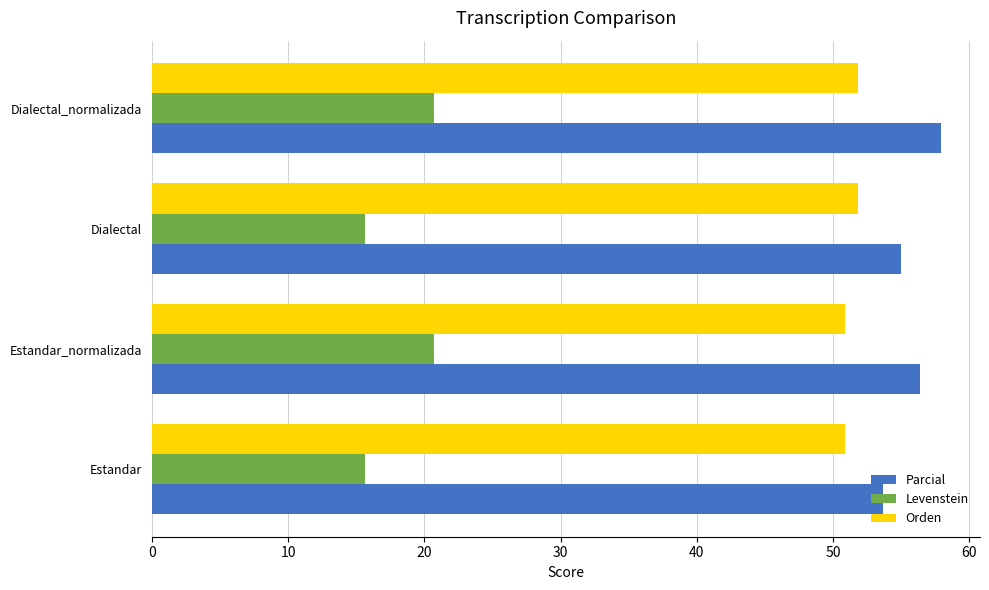

The Orden series shows 51.9 at Dialectal_normalizada. True or false?

True